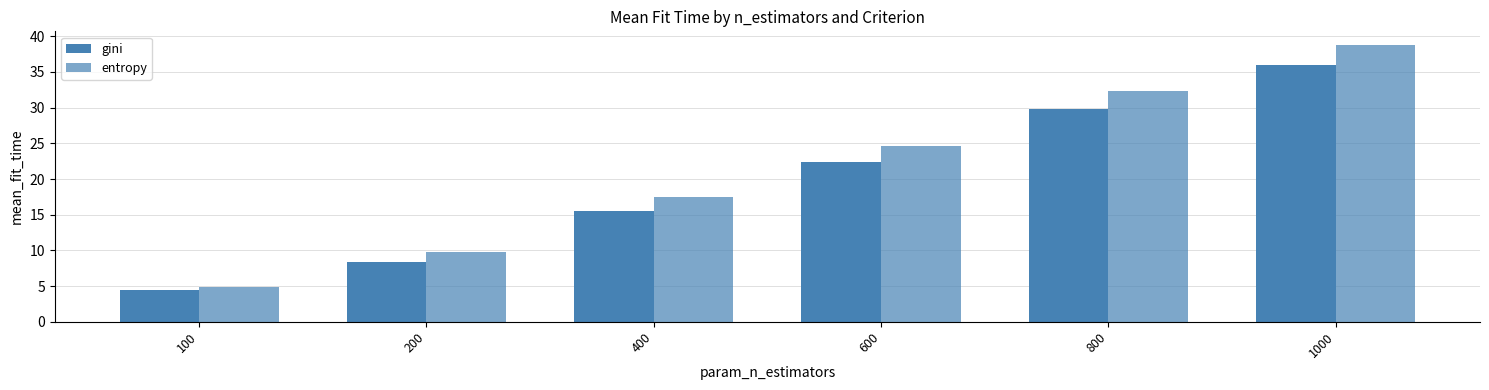

Count the number of data series in this chart.

2